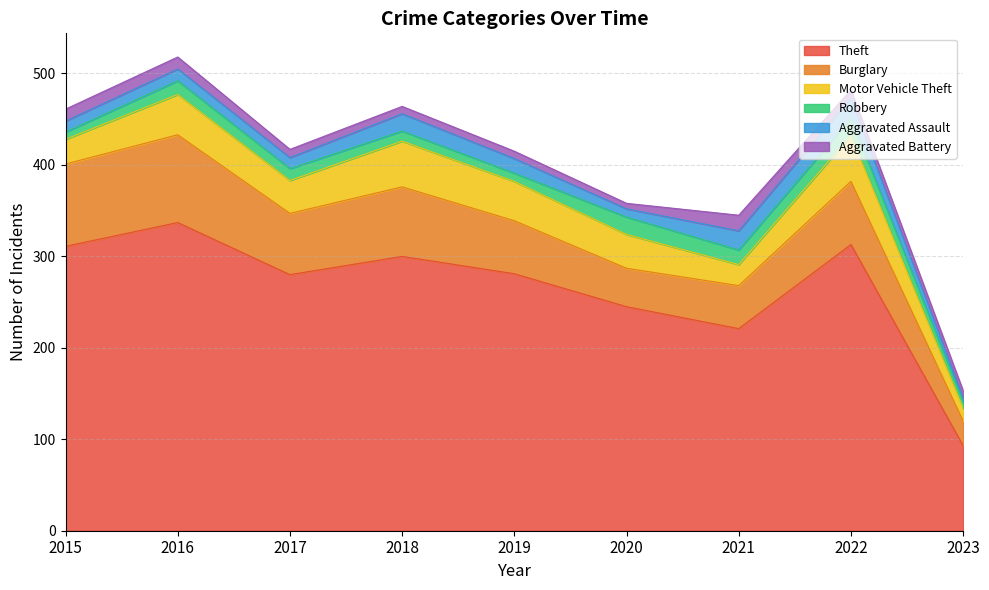

What is the sum of all Aggravated Battery values?

91